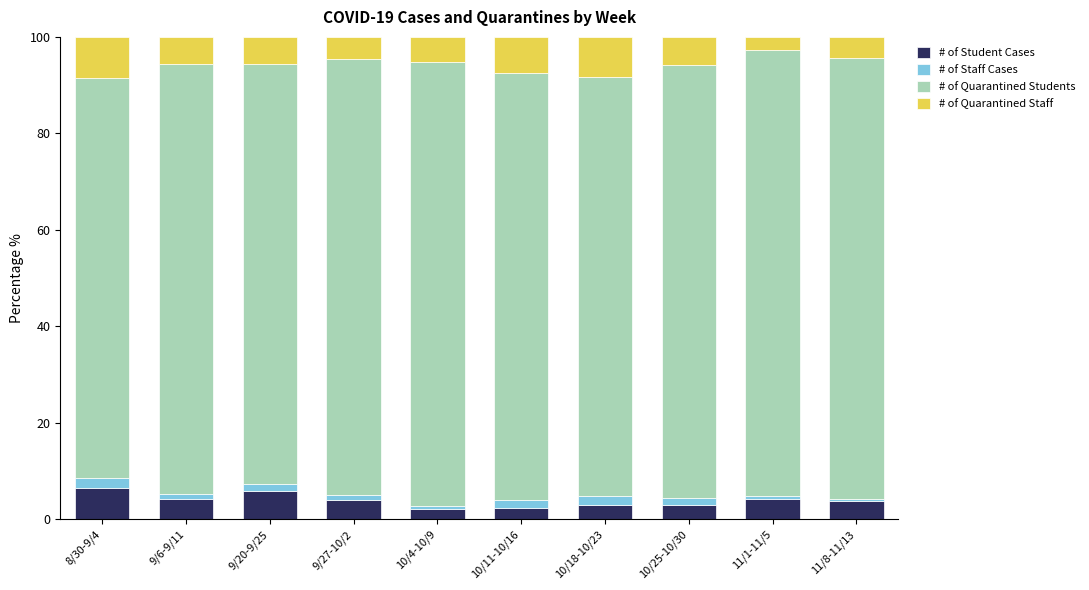

How many distinct data groups are displayed?

4